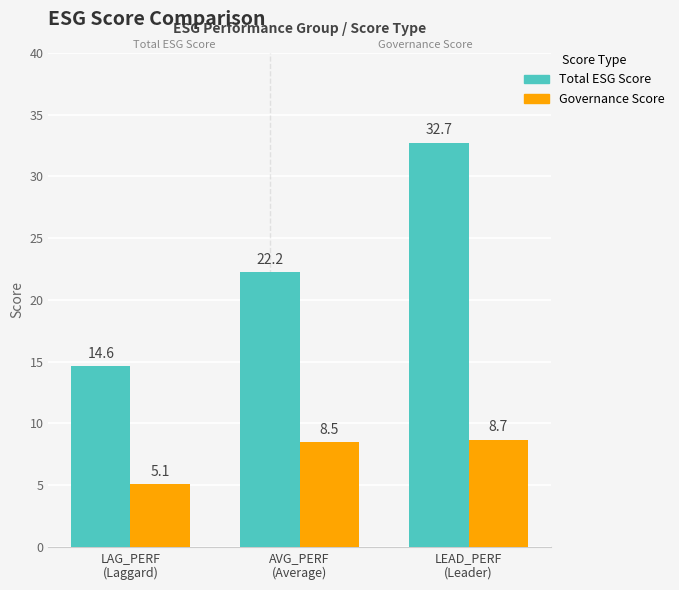

Between LAG_PERF
(Laggard) and AVG_PERF
(Average), which series saw the biggest shift?

Total ESG Score